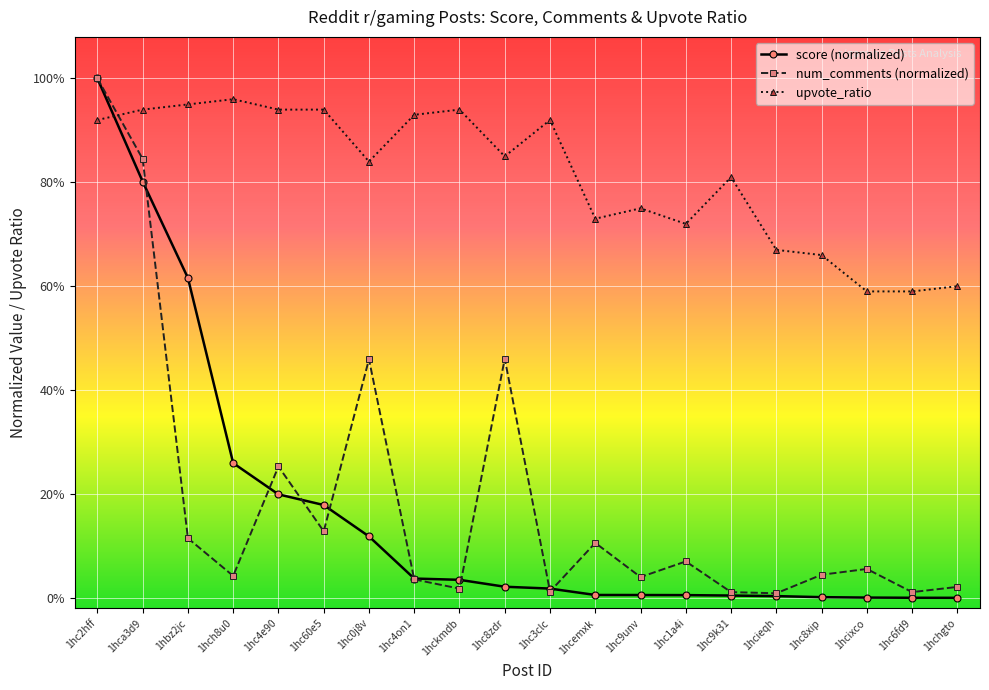

How many interior local valleys does the num_comments (normalized) series have?

7